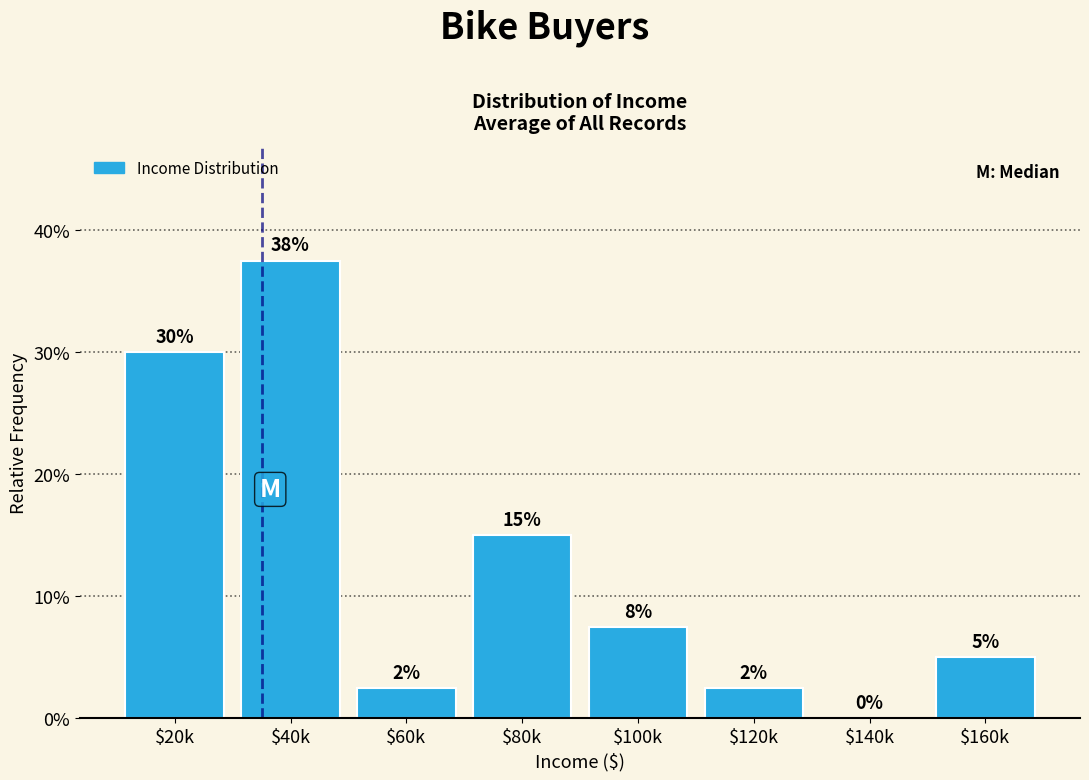

Are the bars horizontal?

No